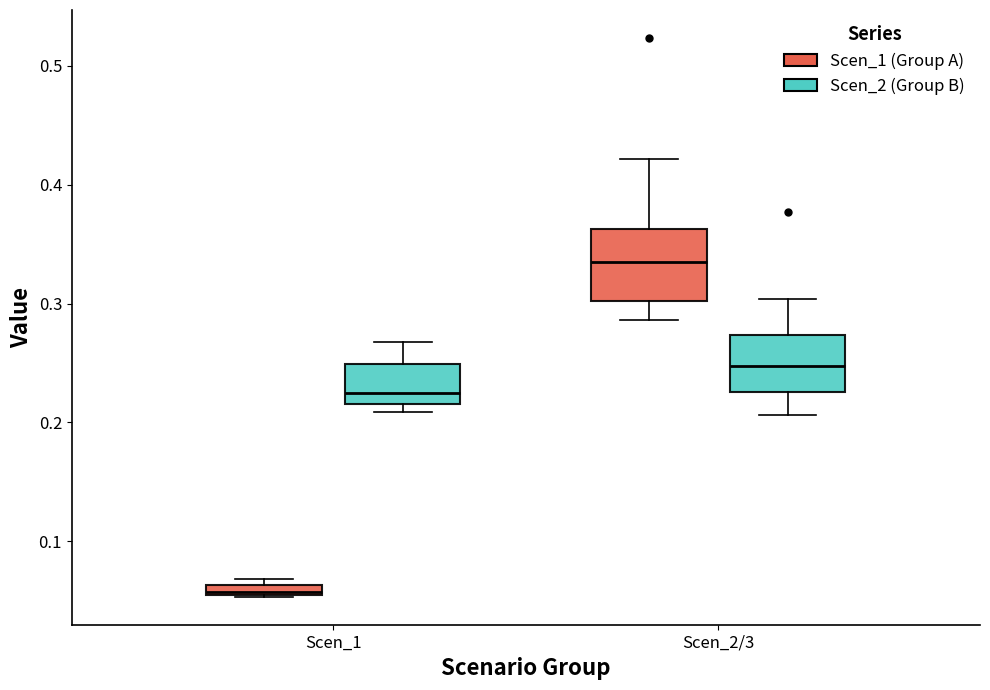

Where is the upper edge of the box for Scen_1 (Scen_2 (Group B)) on the y-axis? The values are not printed on the chart, so give them approximately, as read against the axis.

0.25